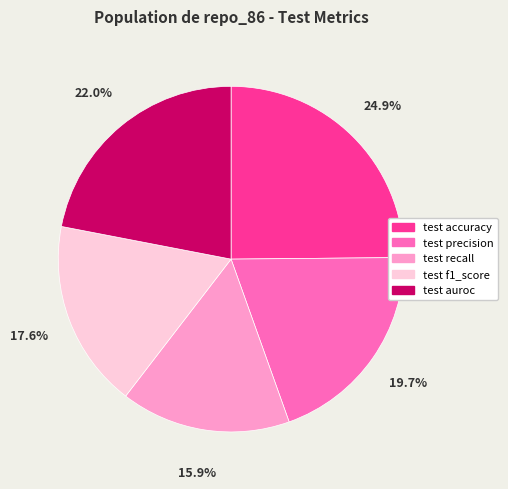

How much of the chart is everything except test auroc?

78.0%